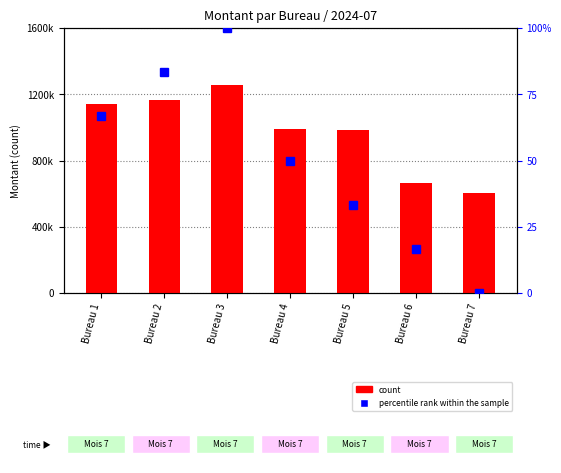

How many series are shown in this chart?

2